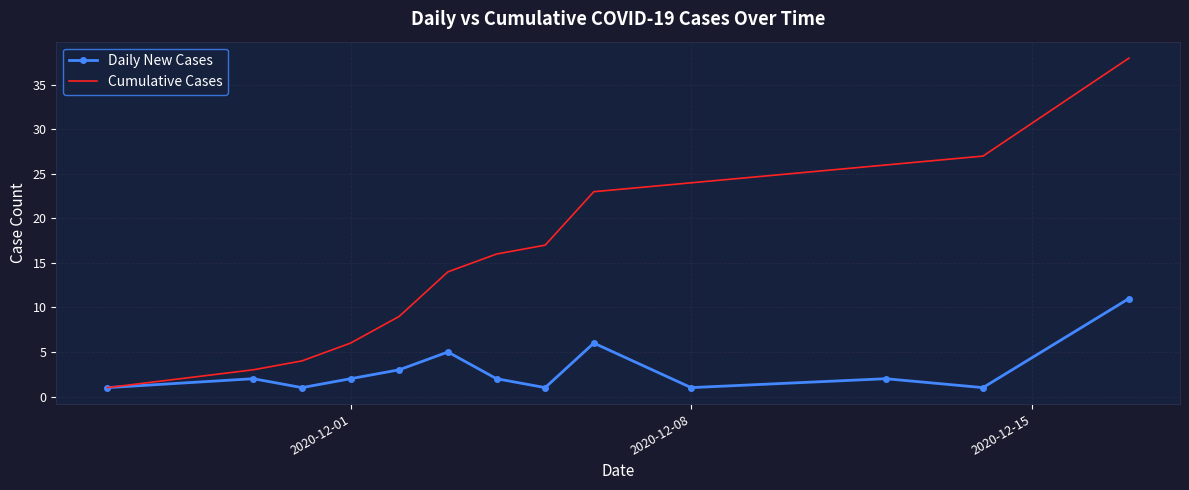

How many Daily New Cases values are between 1 and 3?

10